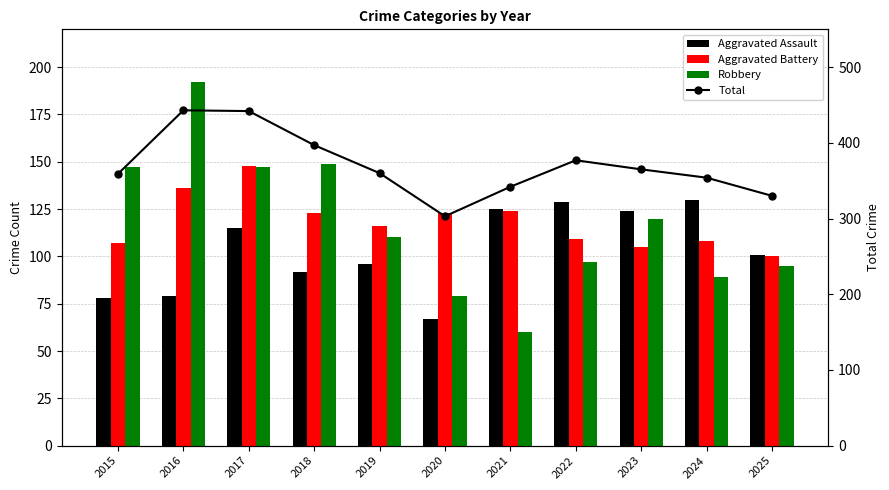

Between 2024 and 2018, which is larger?

2024